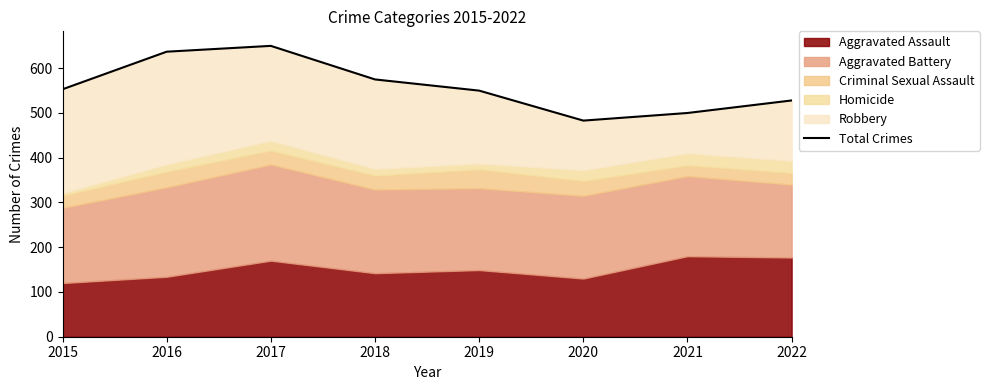

True or false: there are more than 0 points higher than both neighbors.

True